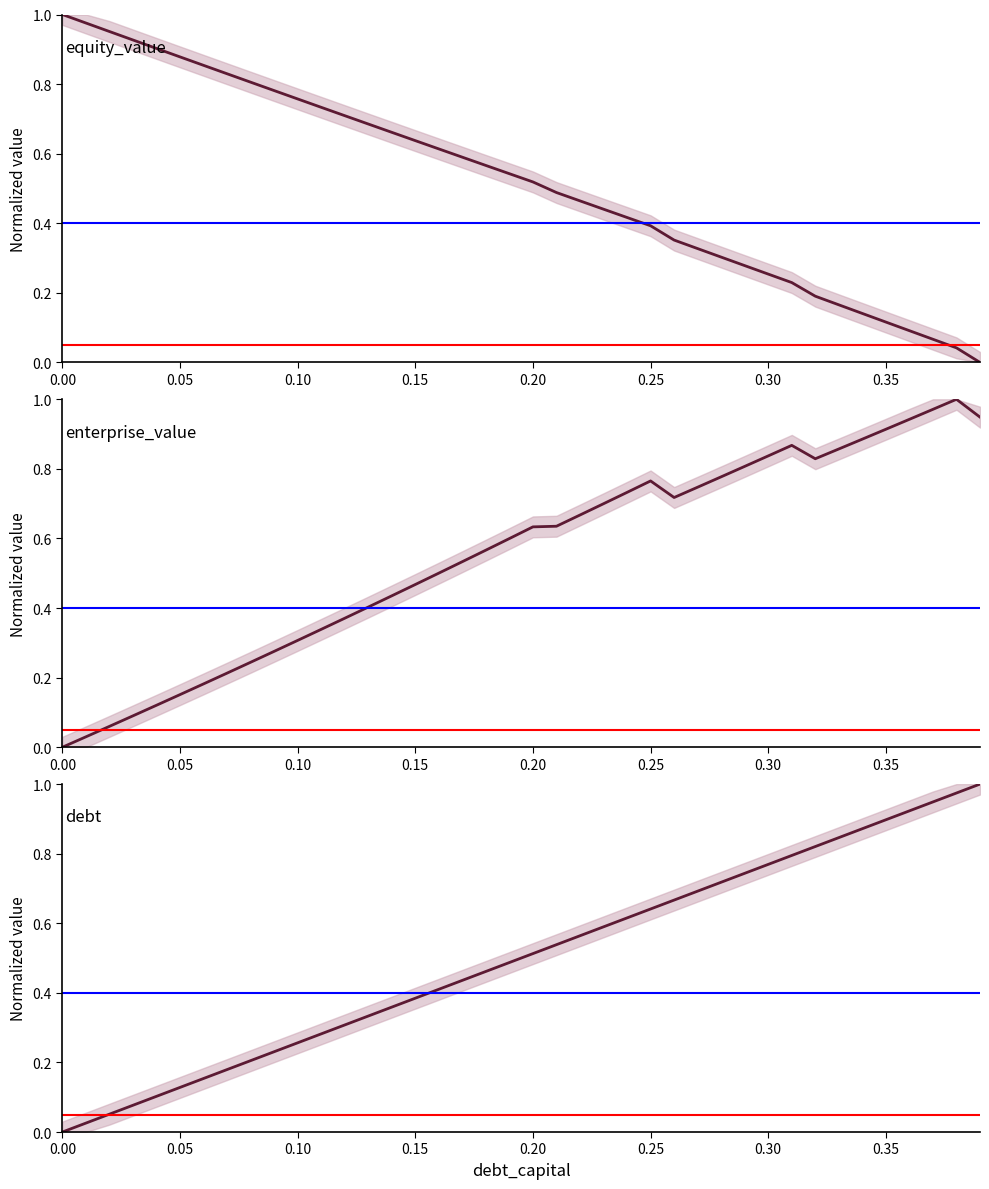

Which series ends up on top after the final intersection of equity_value and debt?

debt